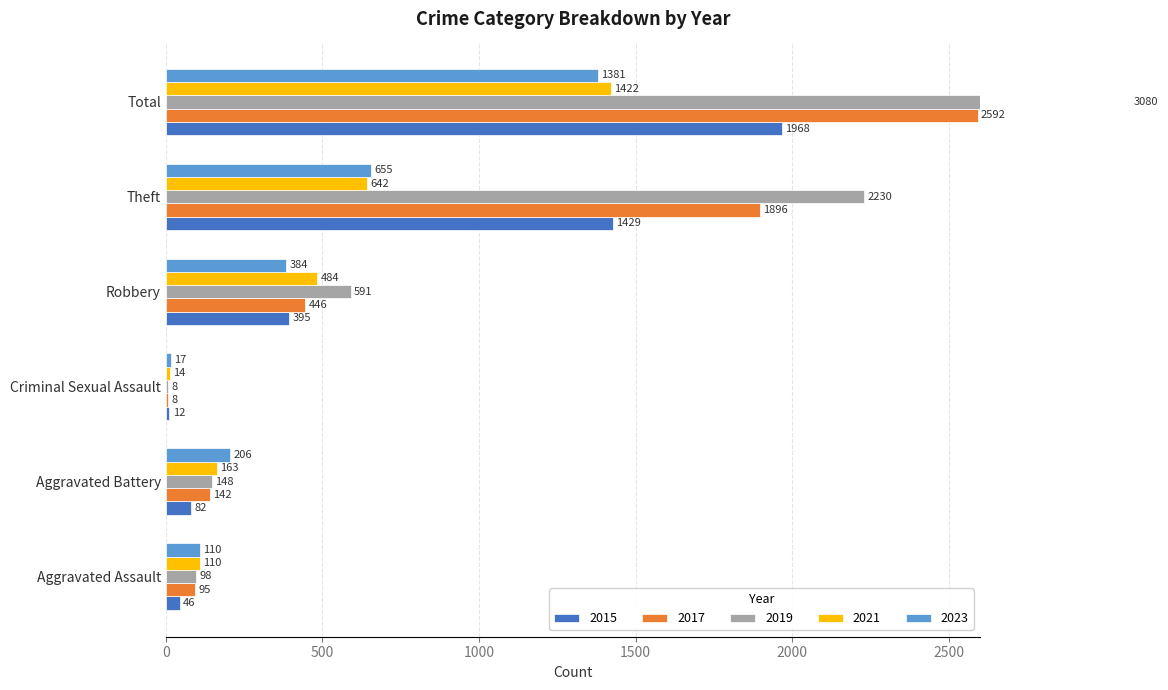

What is the sum of all 2023 values?

2753